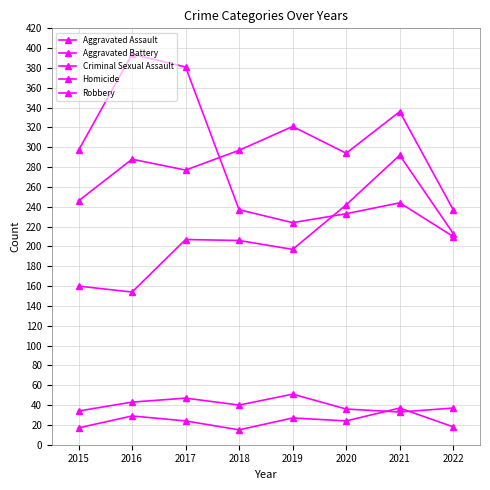

Where does the Aggravated Assault series first go above 207?

2020